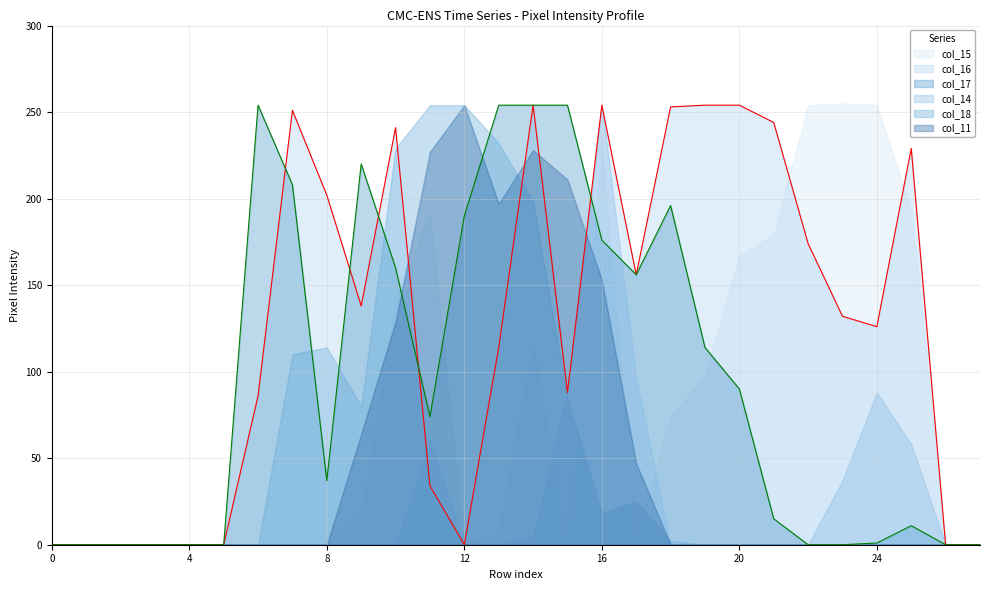

Does the chart have visible grid lines?

Yes